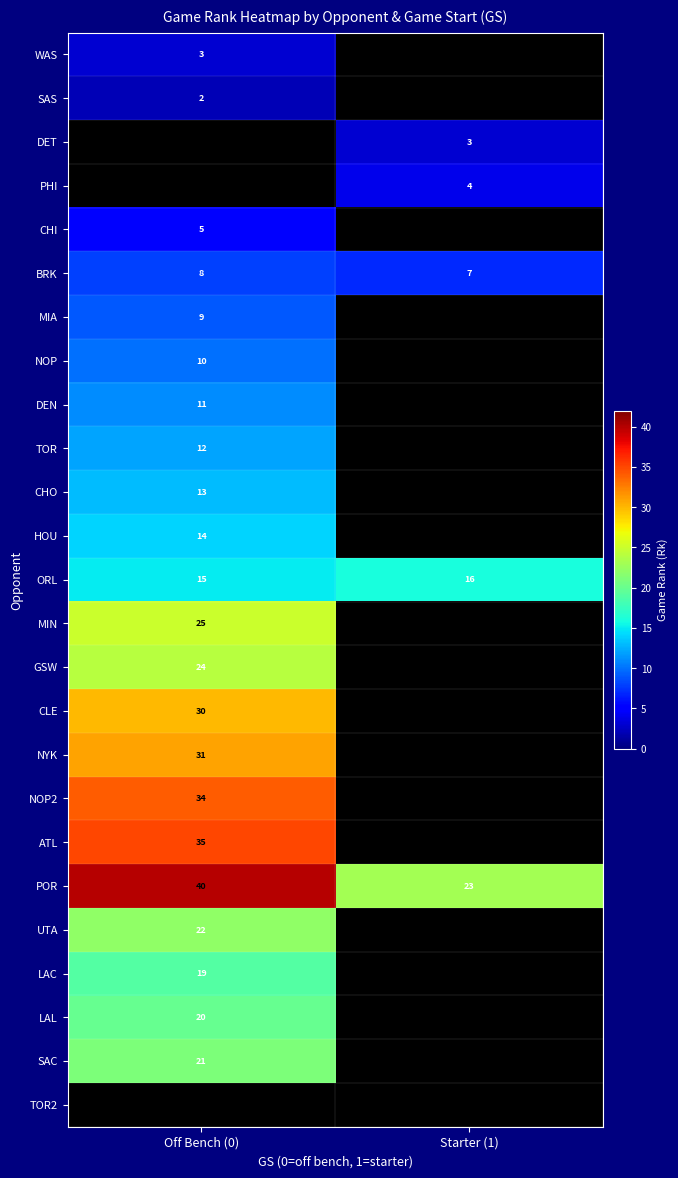

What is the sum of the ORL values at Off Bench (0) and Starter (1)?

31